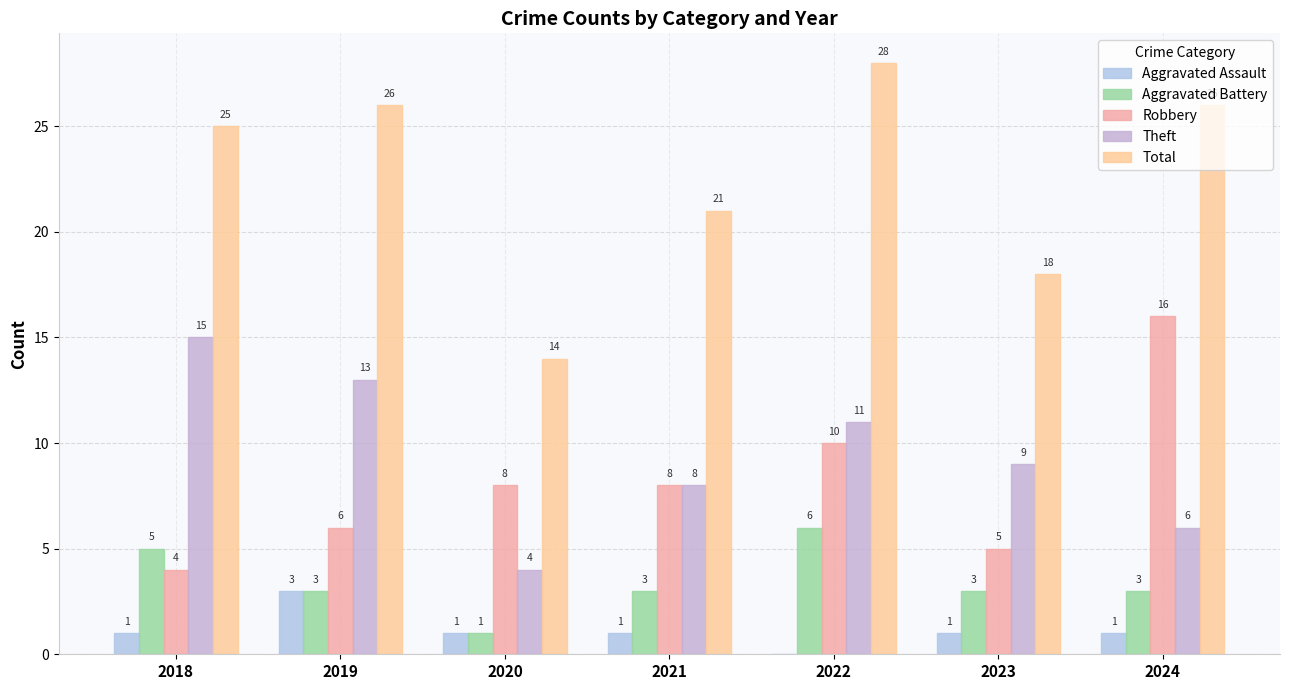

At which label does Theft reach its minimum?

2020